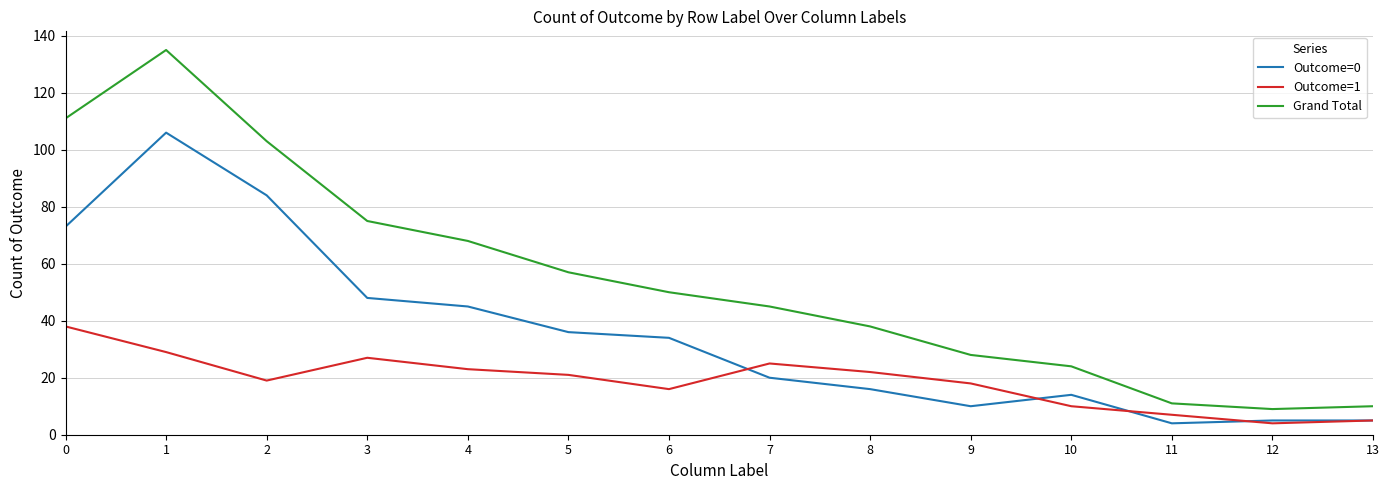

True or false: Outcome=1 and Outcome=0 intersect in this chart.

True